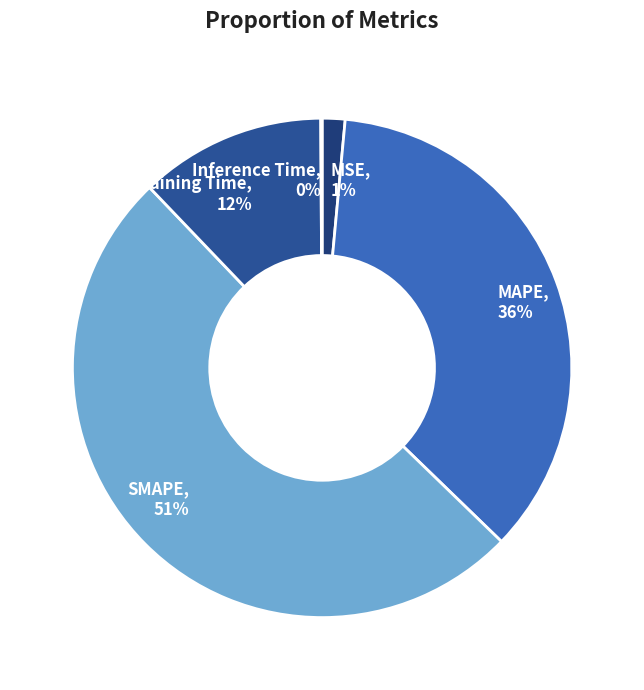

Combined, do SMAPE and Training Time account for over 50%?

Yes